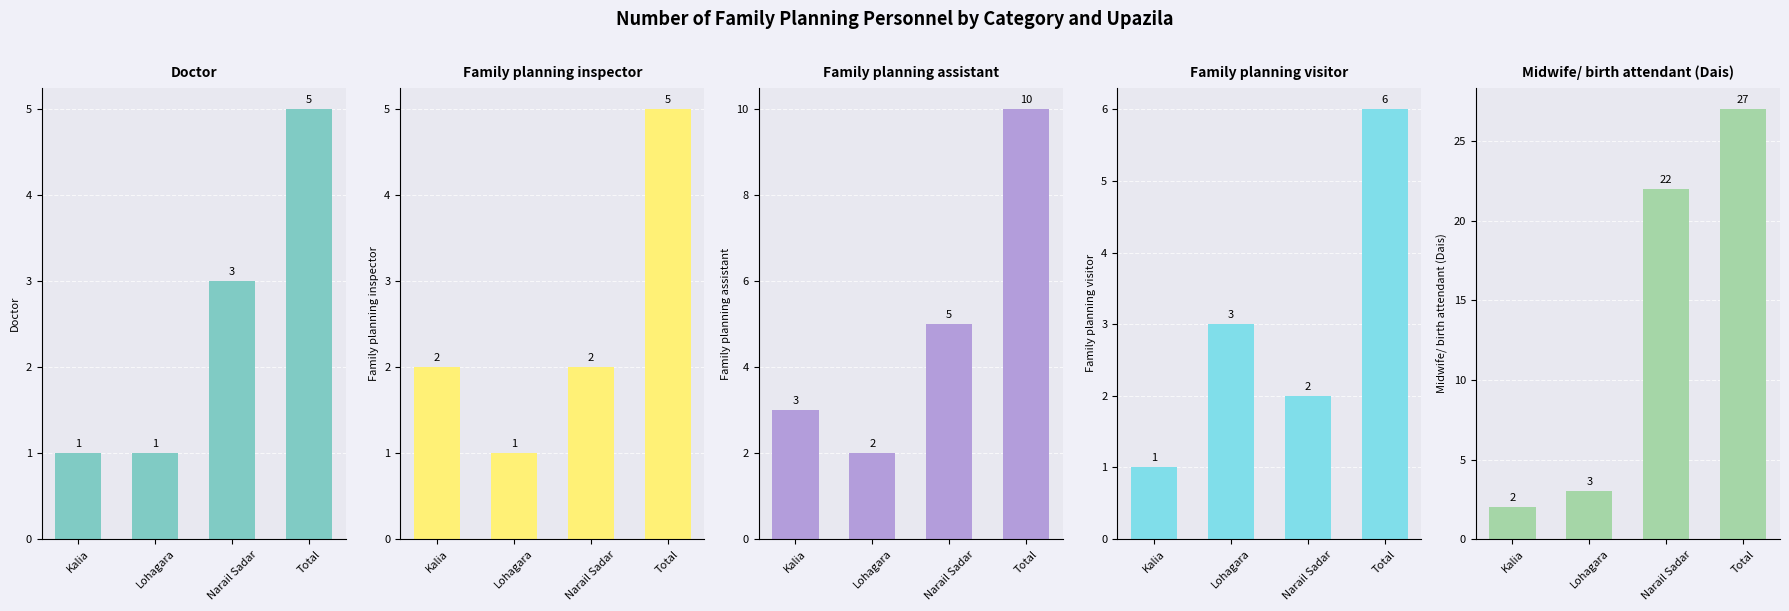

Which series changed the most between Kalia and Narail Sadar?

Midwife/ birth attendant (Dais)